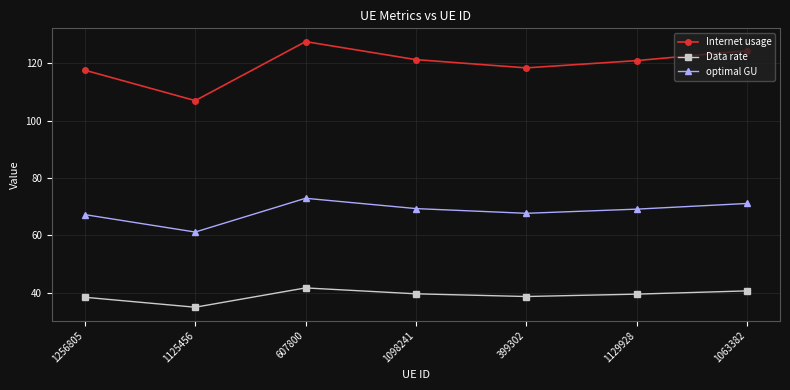

True or false: Internet usage has a value of 188.0 at 1125456.

False